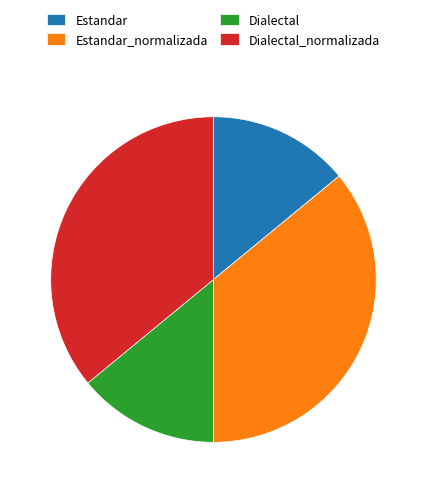

Is the sum of Estandar and Dialectal greater than half?

No